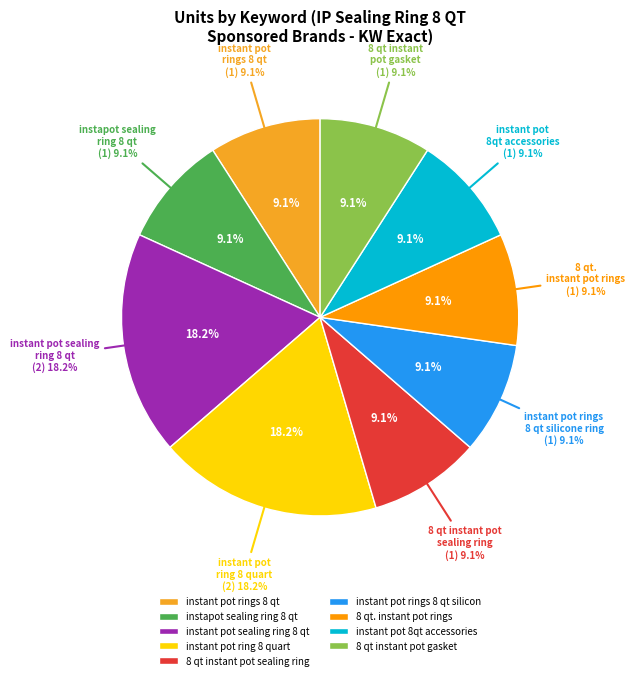

How many slices are in this pie chart?

9